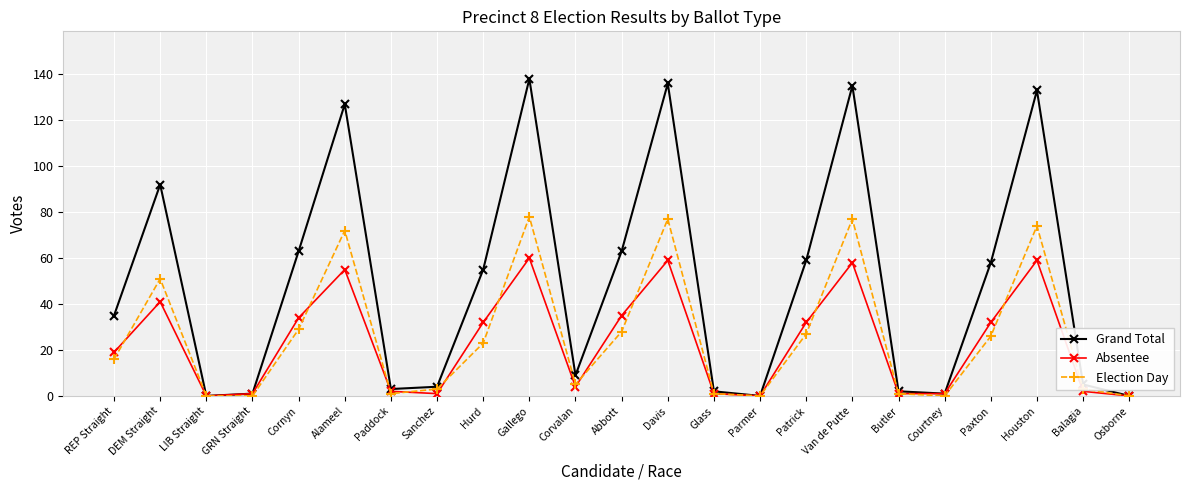

What is the greatest value displayed?

138